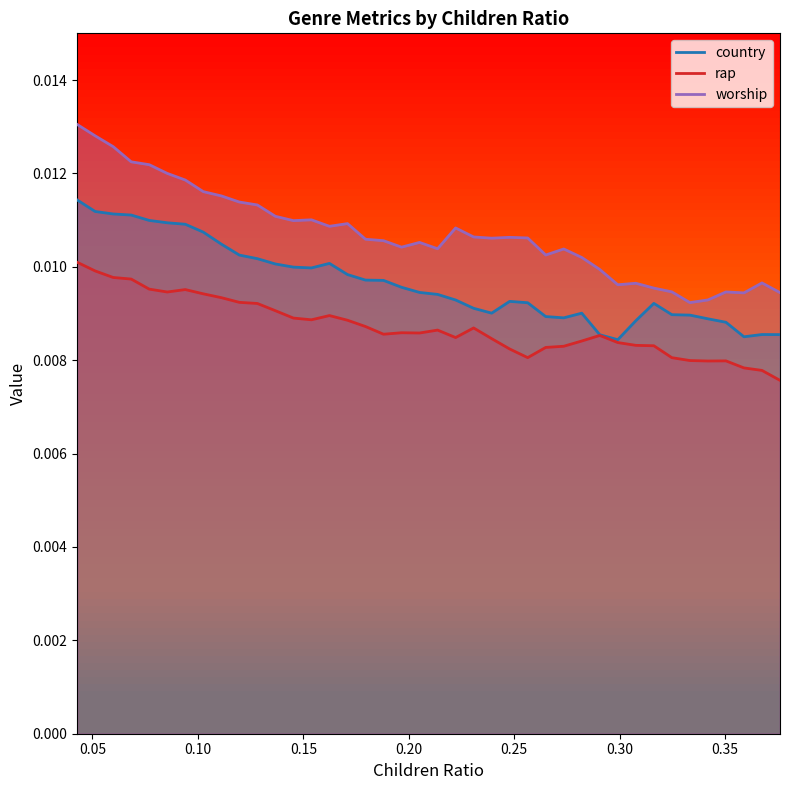

True or false: rap and country intersect in this chart.

False